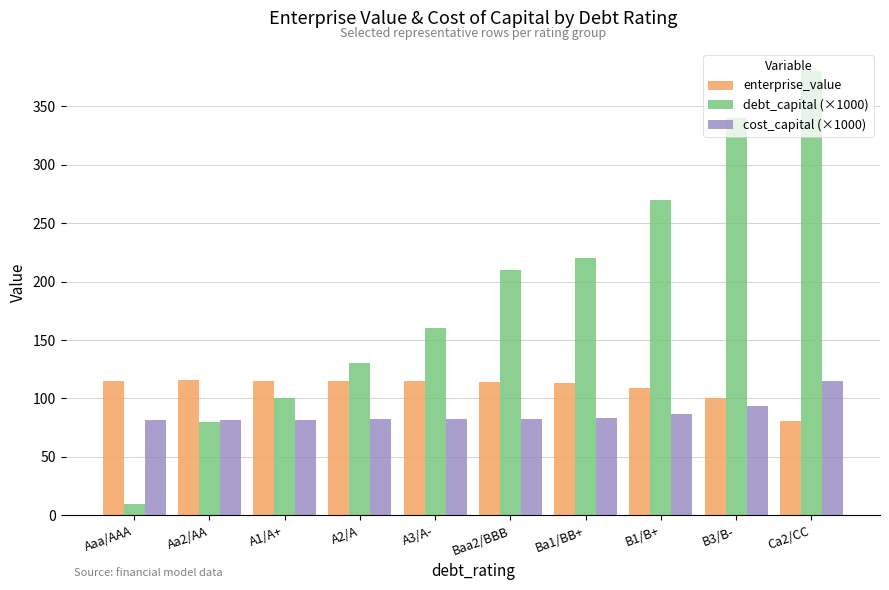

List the labels in order of debt_capital (×1000) value, smallest first.

Aaa/AAA, Aa2/AA, A1/A+, A2/A, A3/A-, Baa2/BBB, Ba1/BB+, B1/B+, B3/B-, Ca2/CC